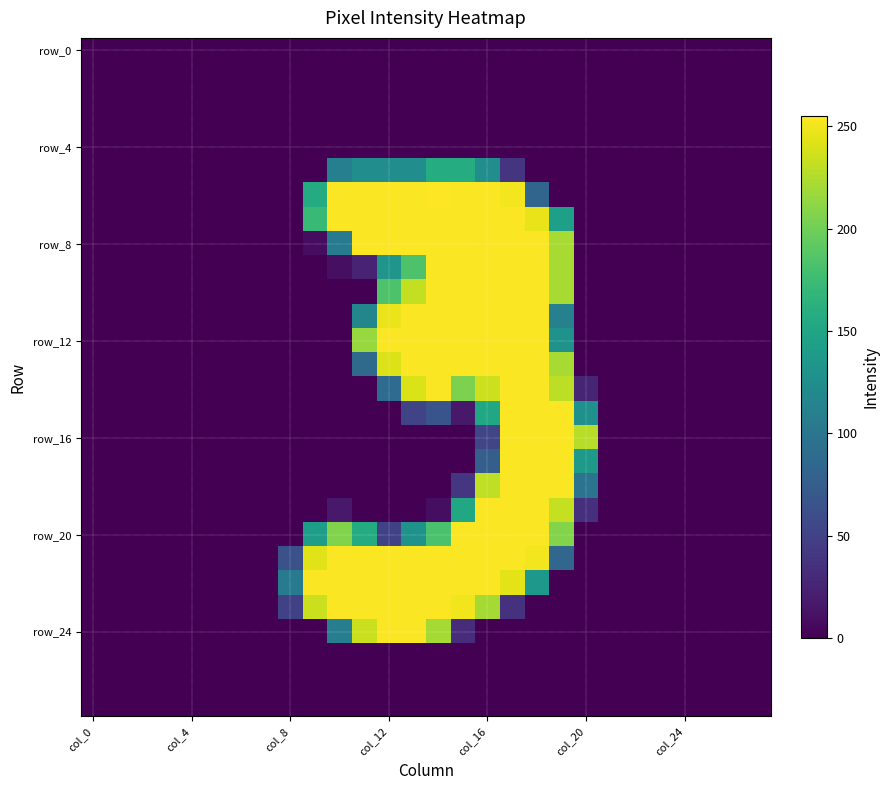

How many series are shown in this chart?

28